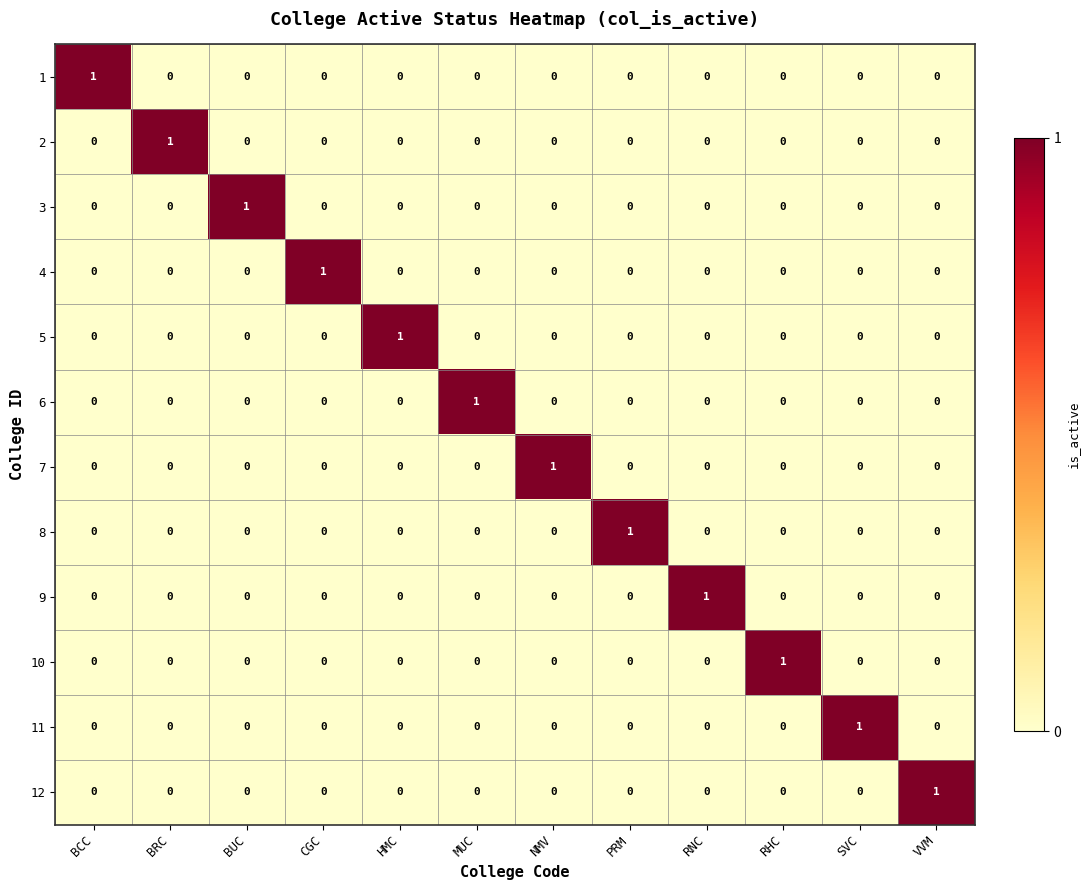

What is the total value across all series at RHC?

1